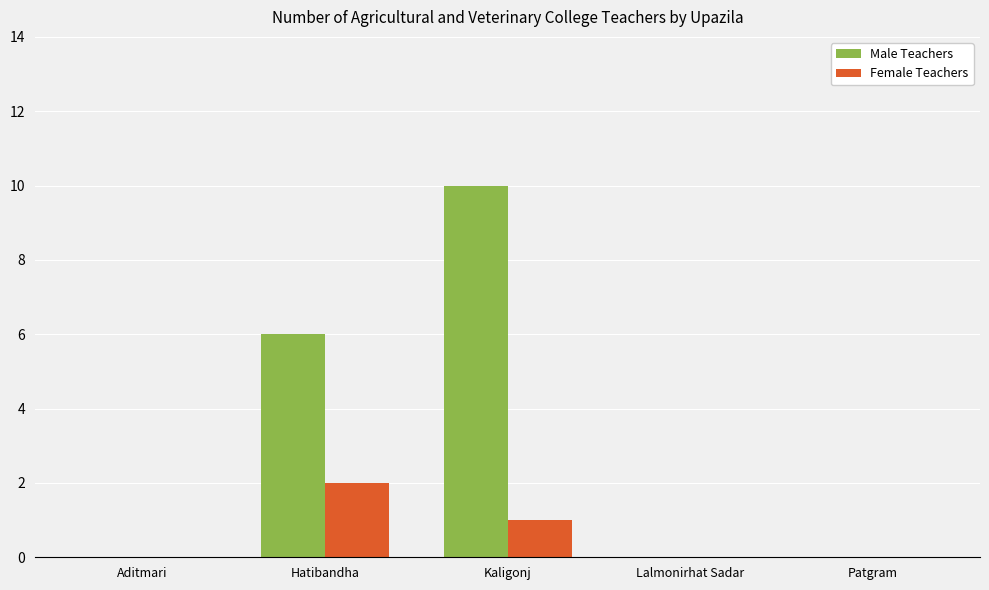

How many distinct data groups are displayed?

2